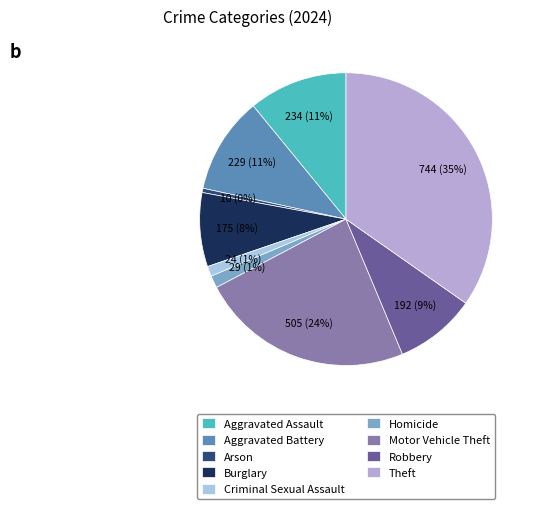

Between Robbery and Criminal Sexual Assault, which is larger?

Robbery